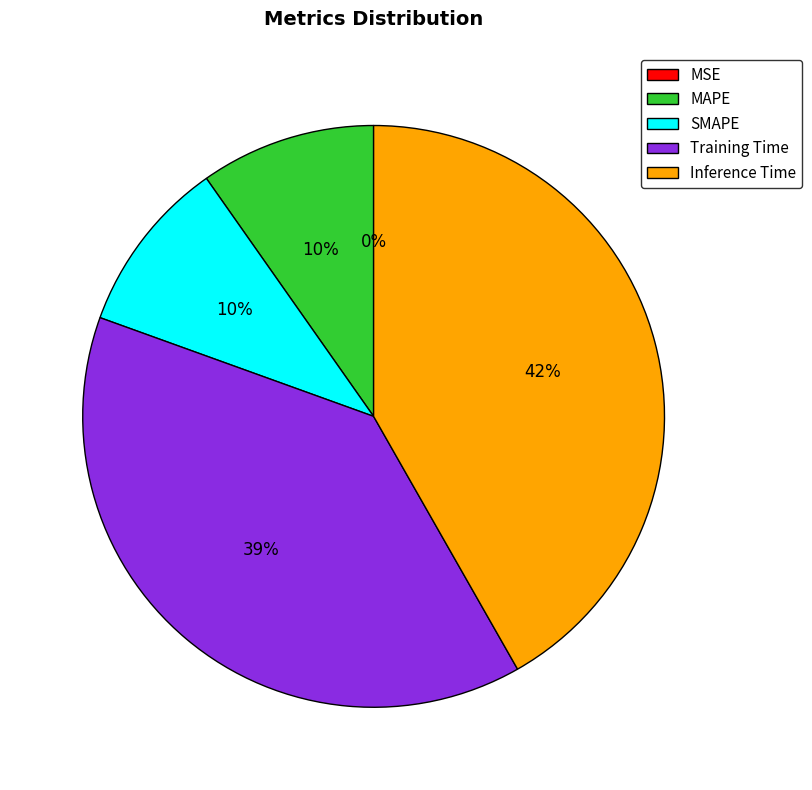

Which category has the biggest portion of the pie?

Inference Time